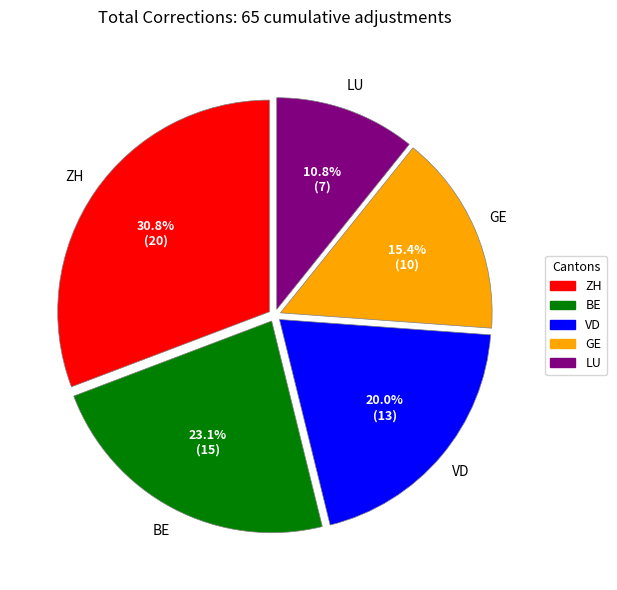

Is there a majority slice in this chart?

No